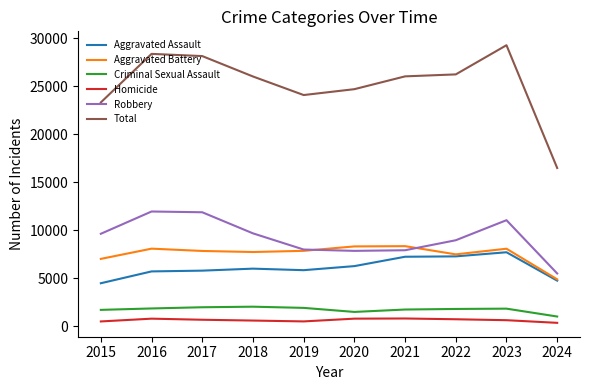

The value of Total at 2022 is 26256. True or false?

True